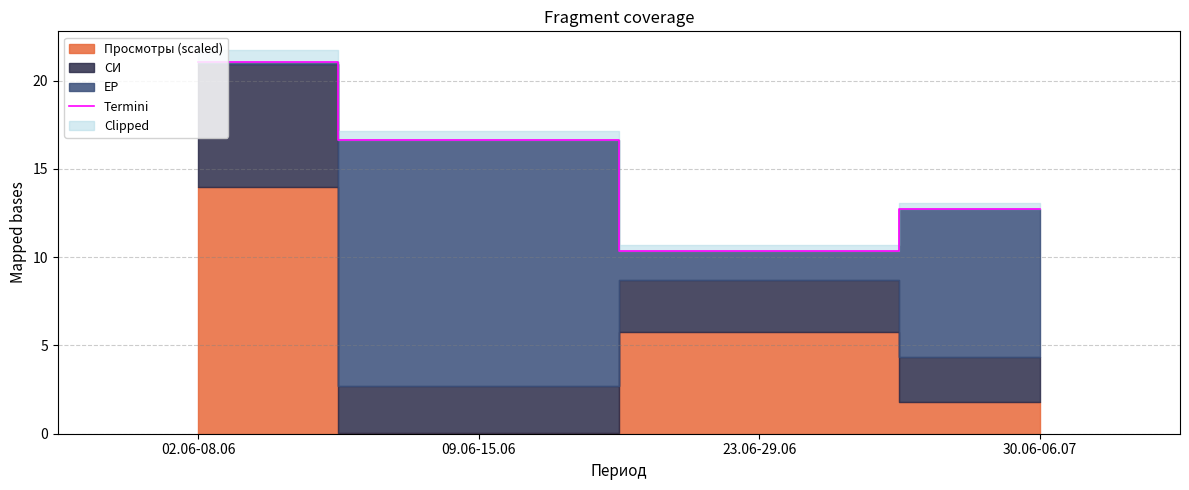

Which has a higher value, 23.06-29.06 or 09.06-15.06?

09.06-15.06